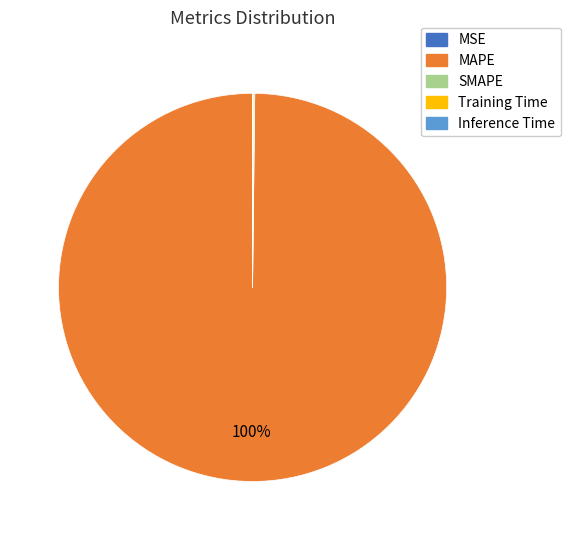

Is MAPE the majority of the pie?

Yes